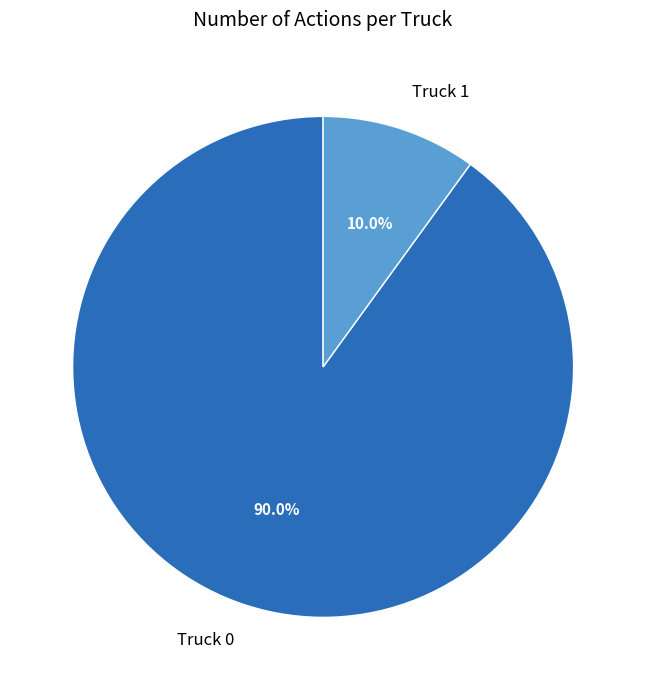

Which has a higher value, Truck 0 or Truck 1?

Truck 0